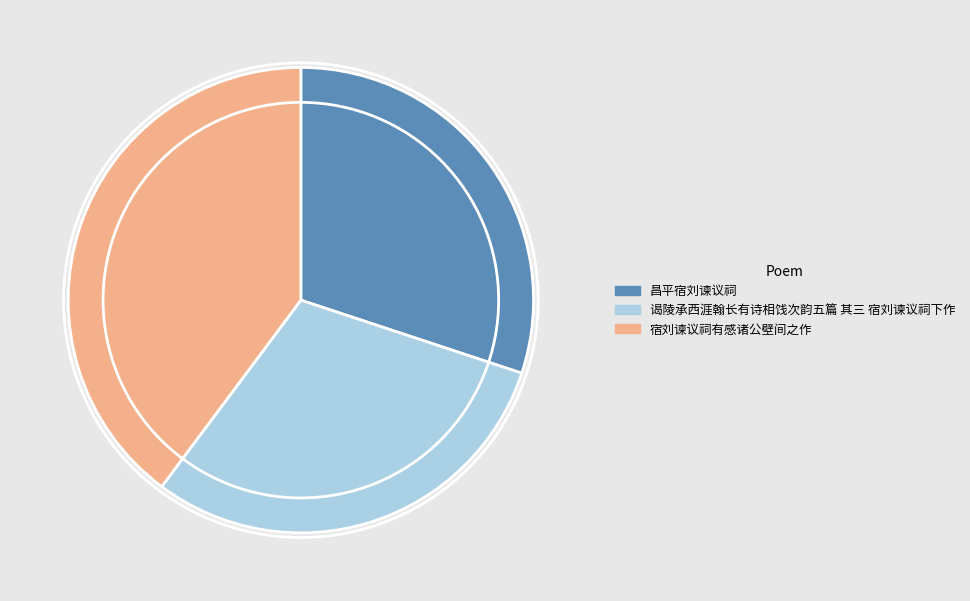

Between 昌平宿刘谏议祠 and 宿刘谏议祠有感诸公壁间之作, which is larger?

宿刘谏议祠有感诸公壁间之作